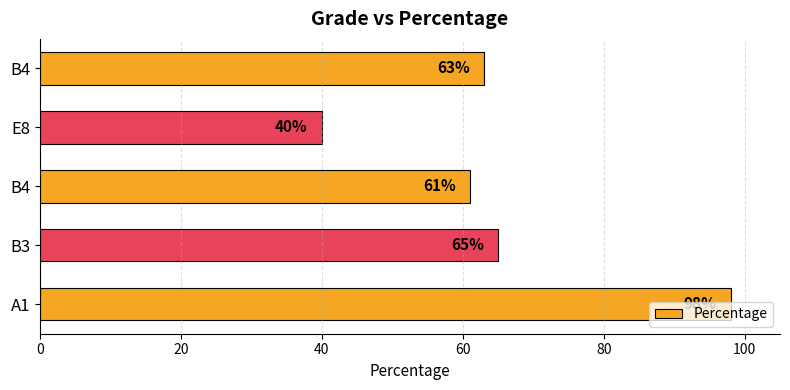

Does the chart contain any negative values?

No